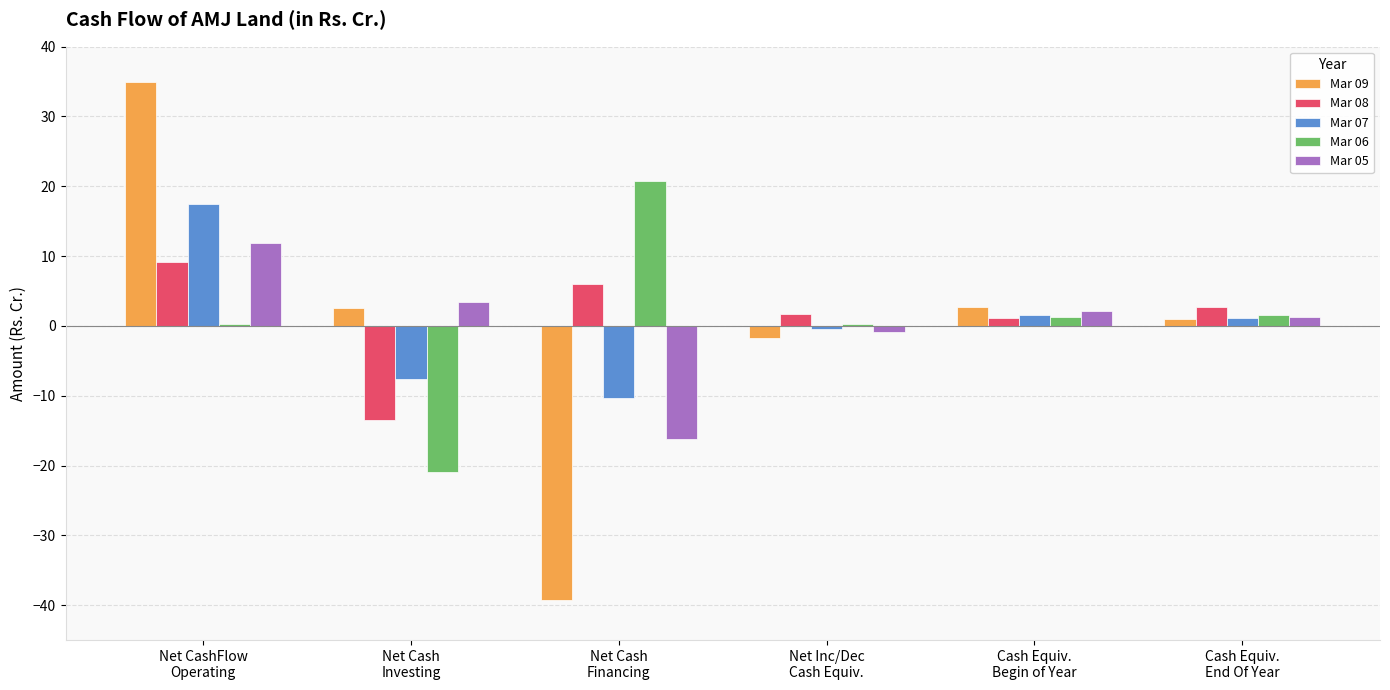

Are the bars grouped side by side (vs. stacked)?

Yes